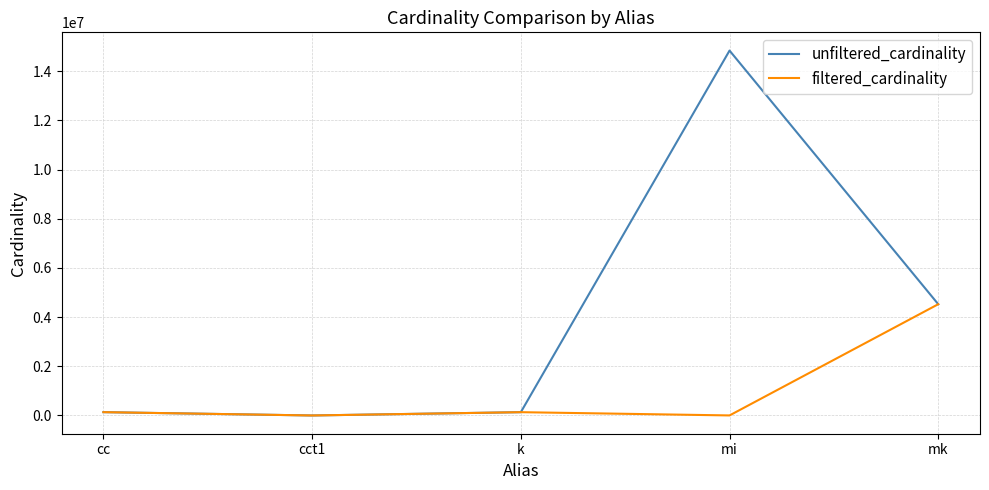

List the series in order of their overall mean, highest first.

unfiltered_cardinality, filtered_cardinality